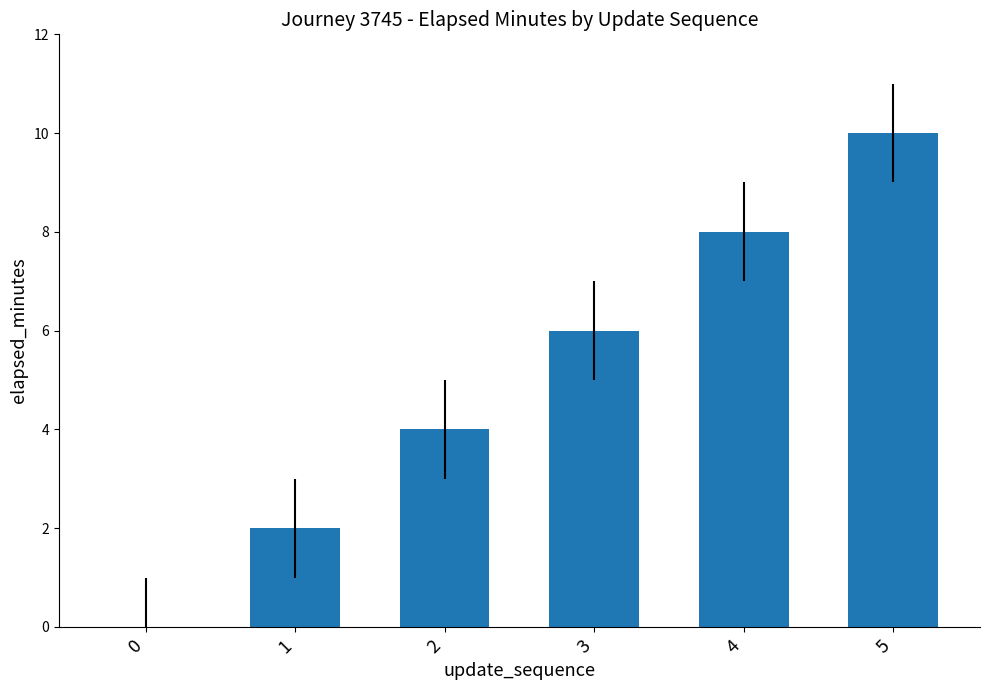

What is the ratio of the value at 5 to the value at 3?

1.7